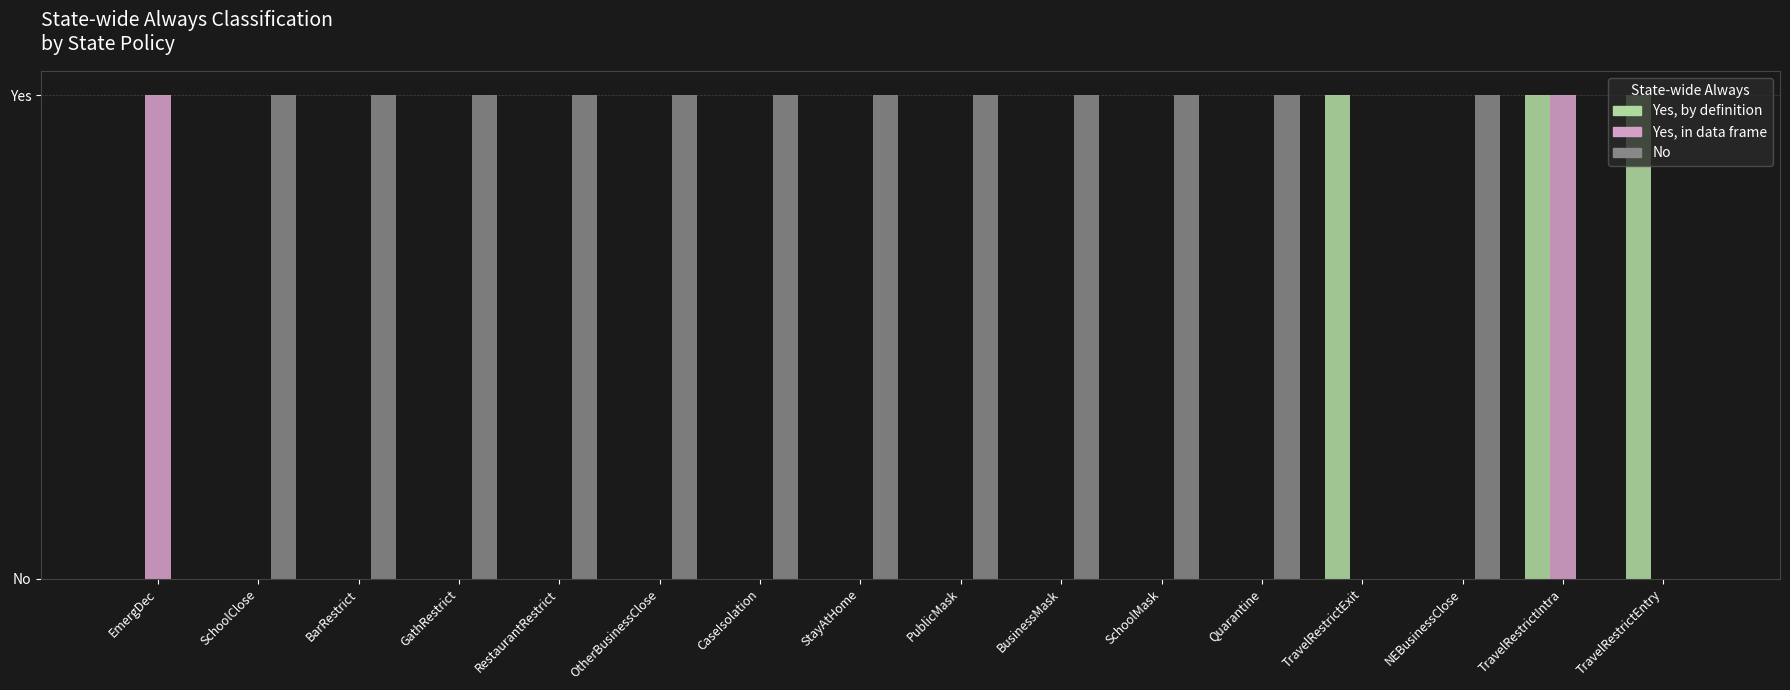

Are the bars horizontal?

No